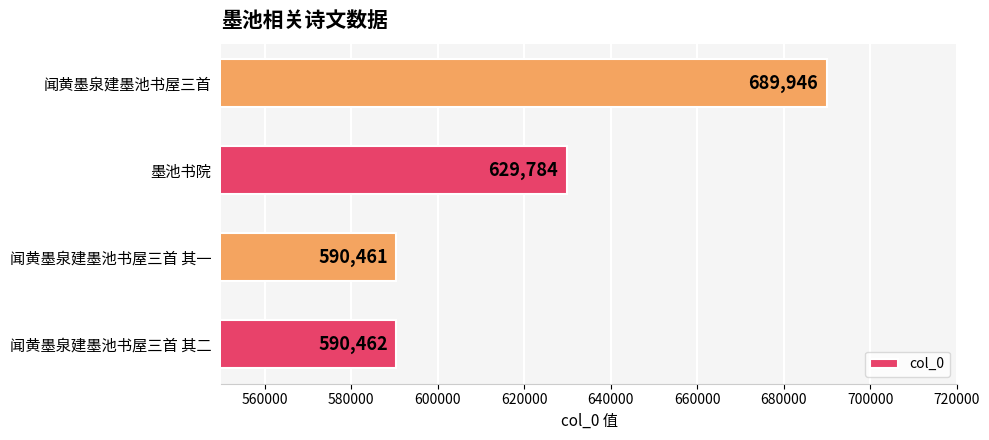

The value at 闻黄墨泉建墨池书屋三首 is 1213450. True or false?

False